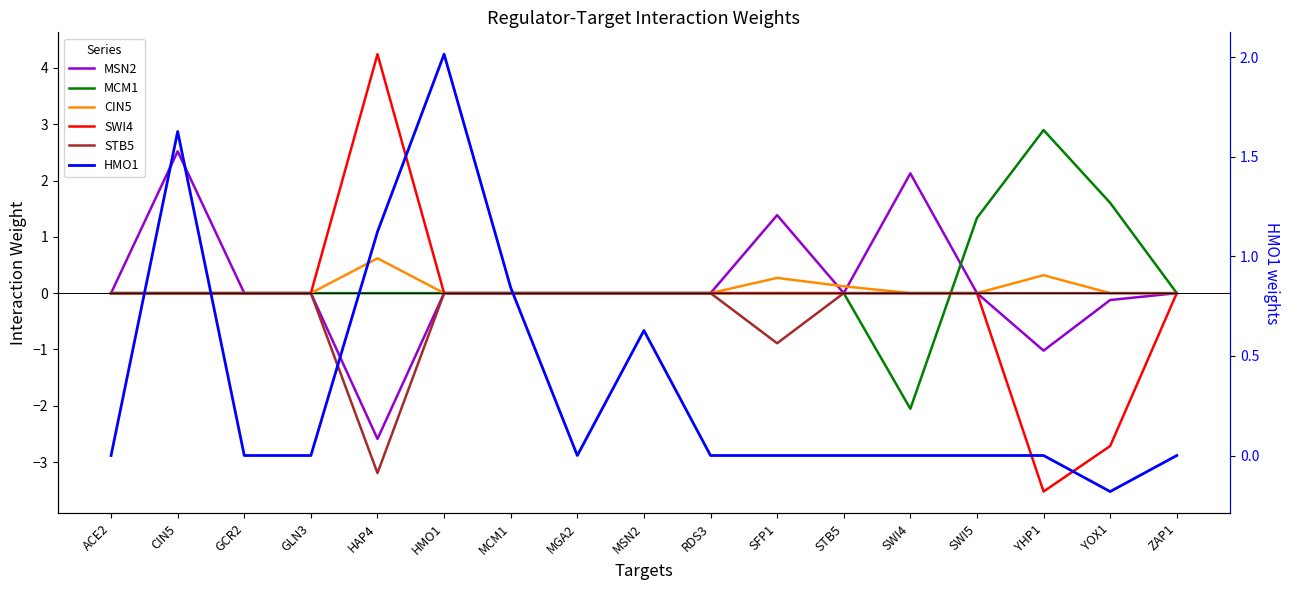

The value of MSN2 at HMO1 is 0.0. True or false?

True